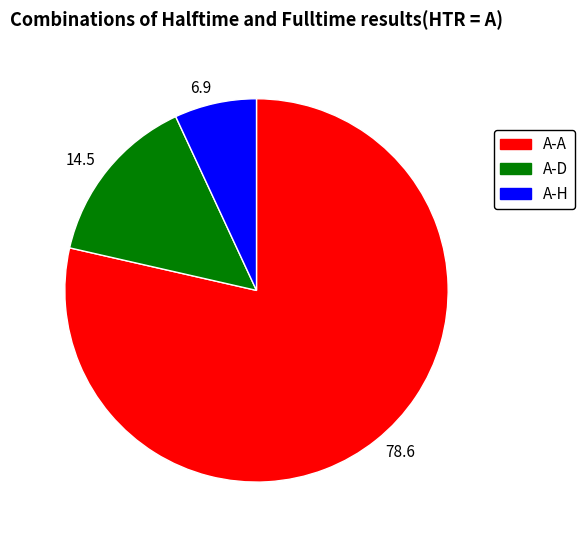

Which category has the biggest portion of the pie?

78.6